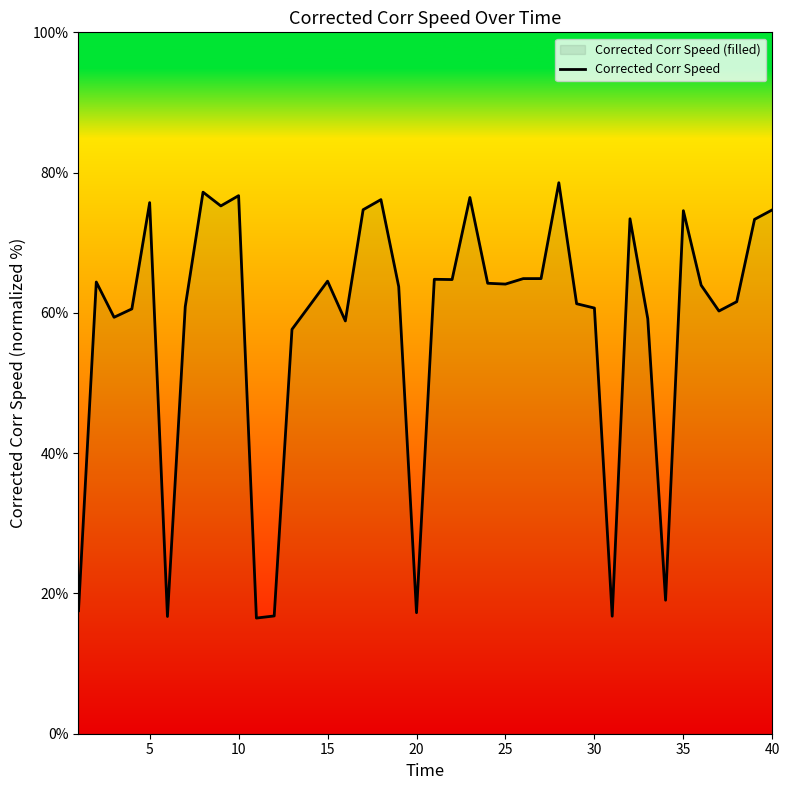

What is the difference between the maximum and minimum values?

62.1